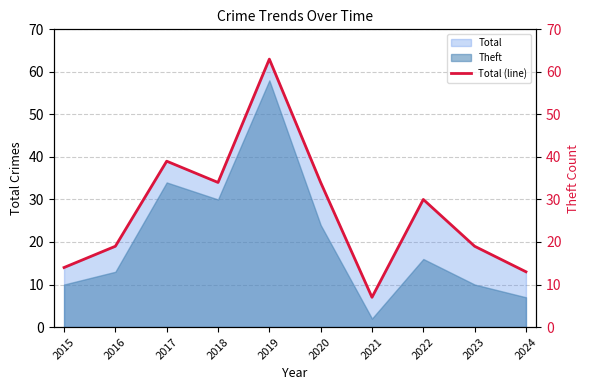

How many data points does each series have?

10